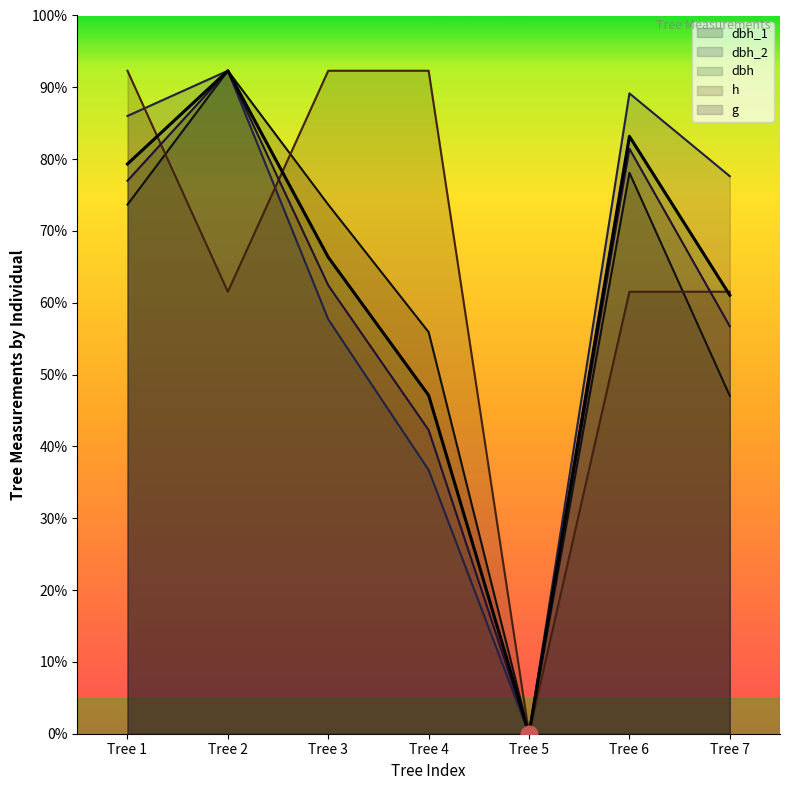

Reading left to right, list all the values displayed in this chart.

dbh_1: 478.8	600.0	478.8	363.5	0.0	507.7	305.8
dbh_2: 559.1	600.0	375.0	238.6	0.0	579.5	504.5
dbh: 515.6	600.0	431.2	306.2	0.0	540.6	396.9
h: 600.0	400.0	600.0	600.0	0.0	400.0	400.0
g: 500.4	600.0	405.8	274.8	0.0	529.4	368.7